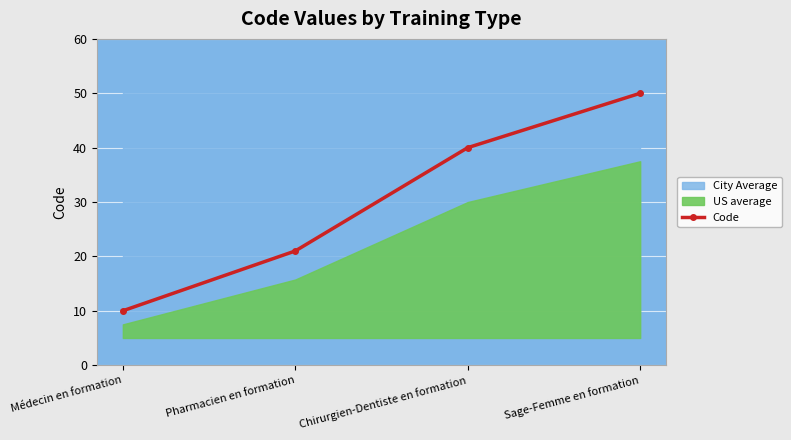

List the labels in order of value, largest first.

Sage-Femme en formation, Chirurgien-Dentiste en formation, Pharmacien en formation, Médecin en formation